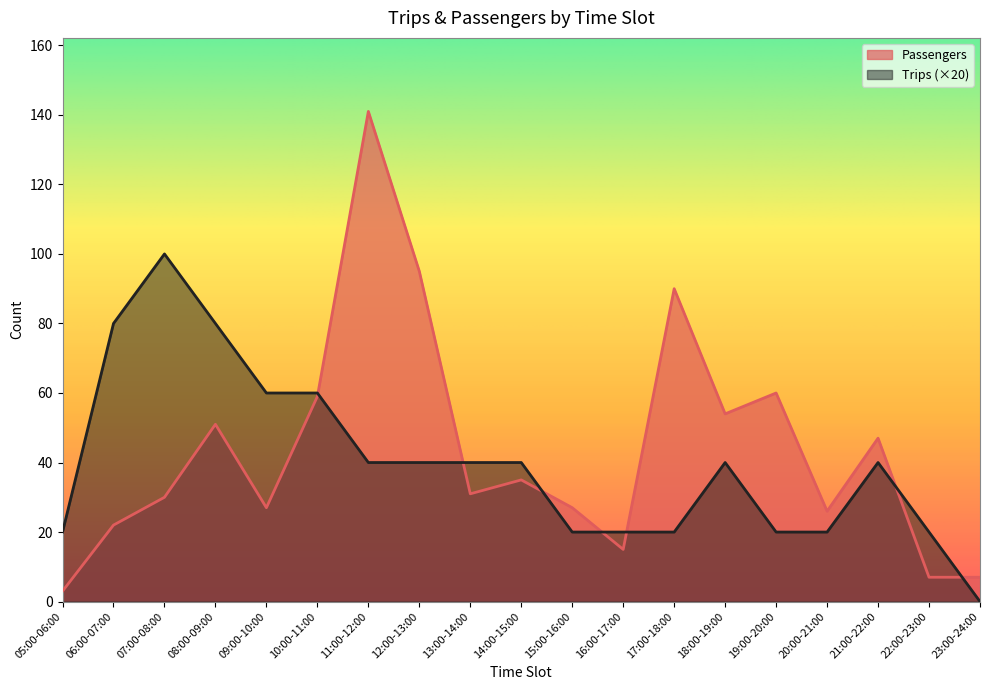

How many positive values does the Trips series have?

18